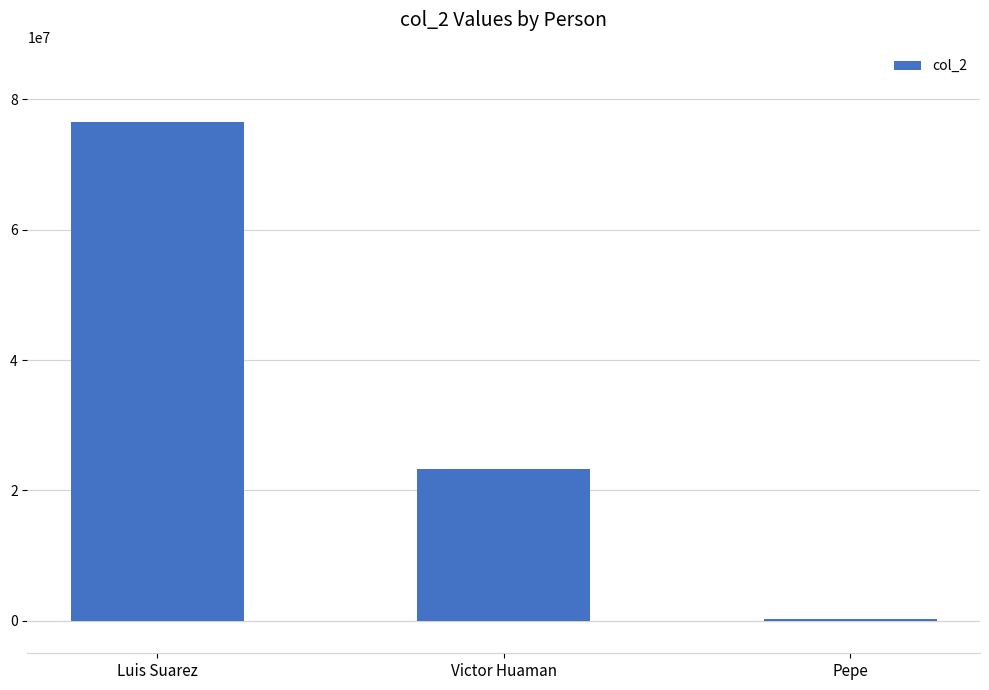

At which category does the chart reach its peak across all series?

Luis Suarez